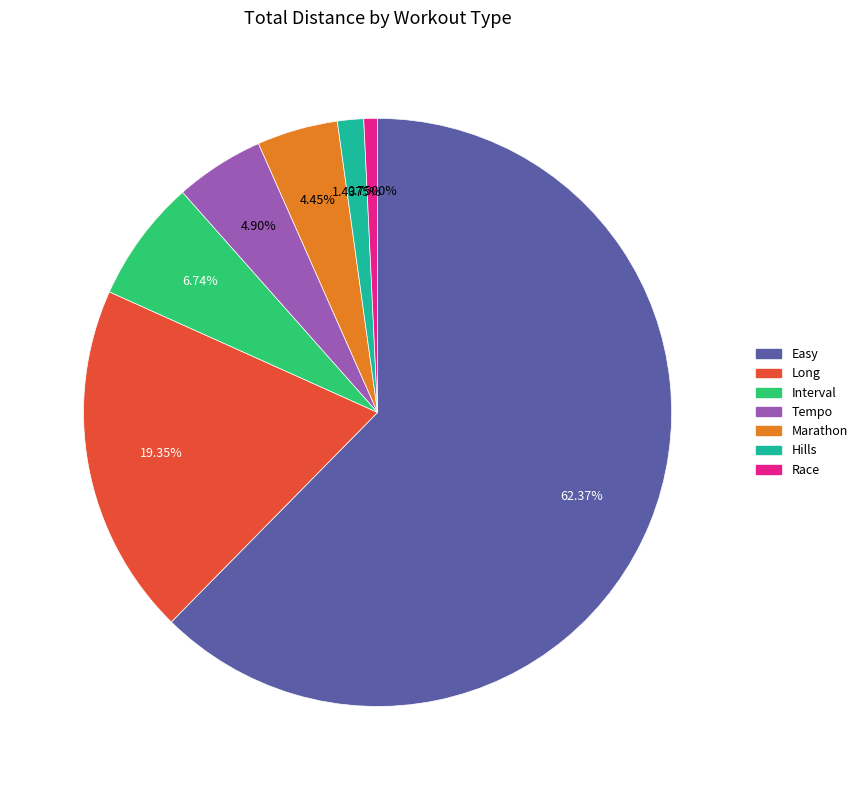

Is there a majority slice in this chart?

Yes